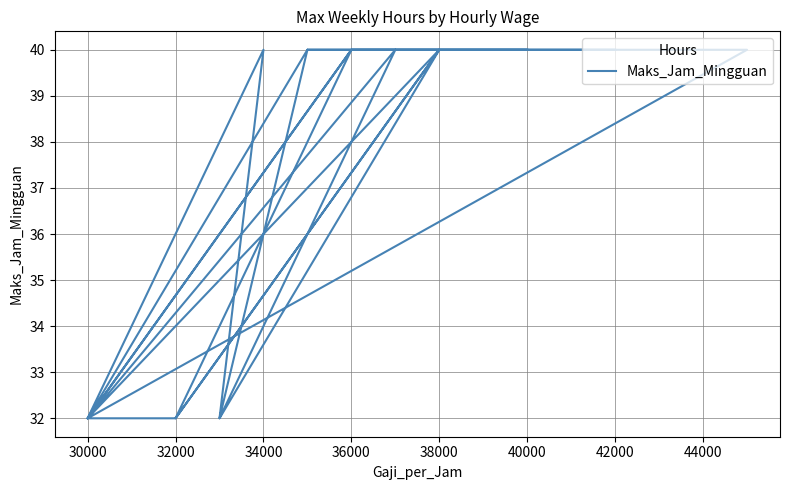

The chart shows a value of 40 at 38000. True or false?

True